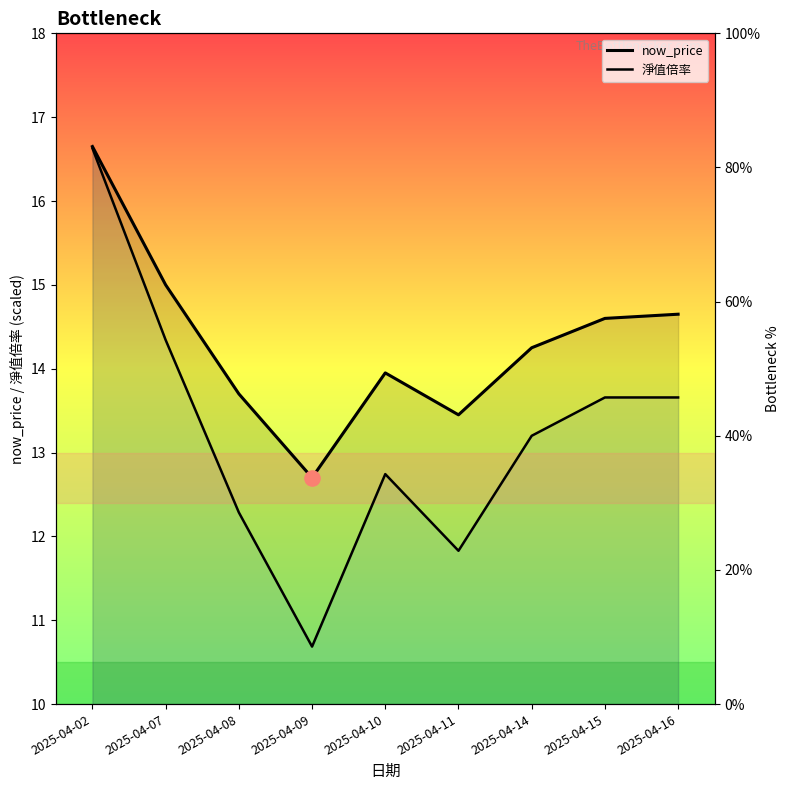

At how many categories does at least one series exceed 13?

8